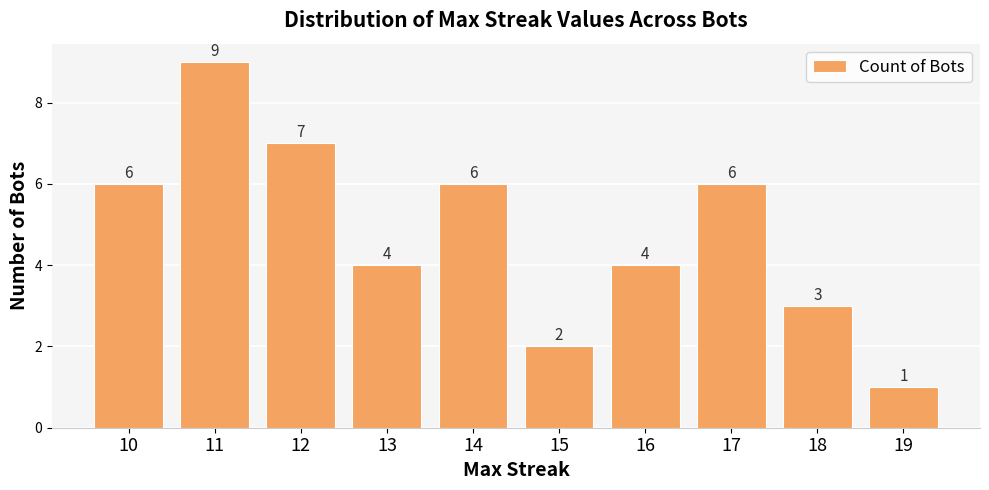

How many distinct data groups are displayed?

1